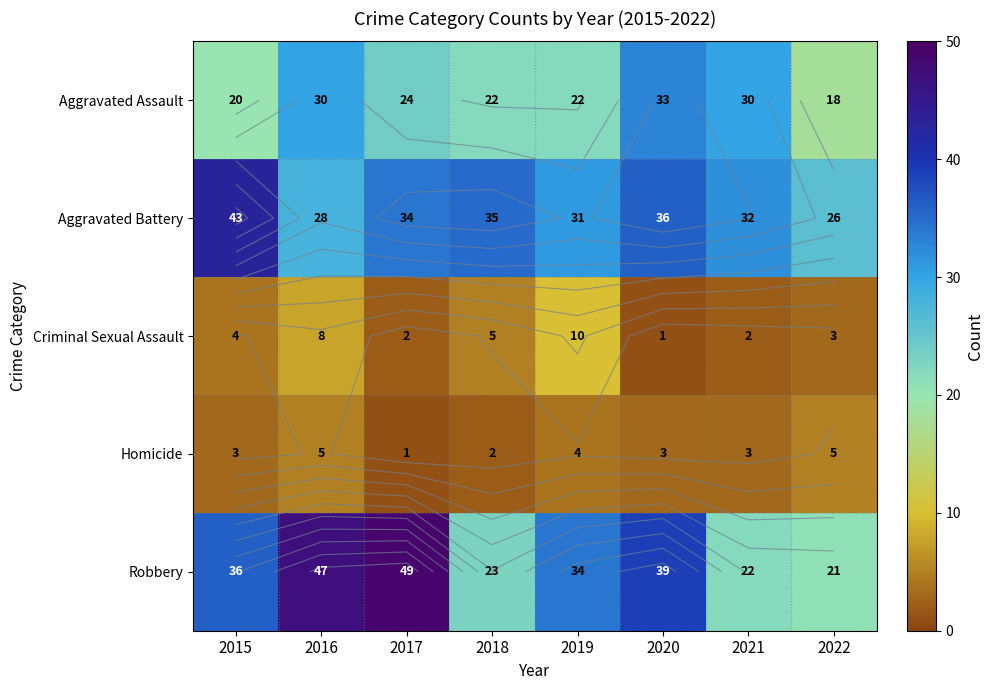

Is it true that Aggravated Assault equals 31 at 2018?

False